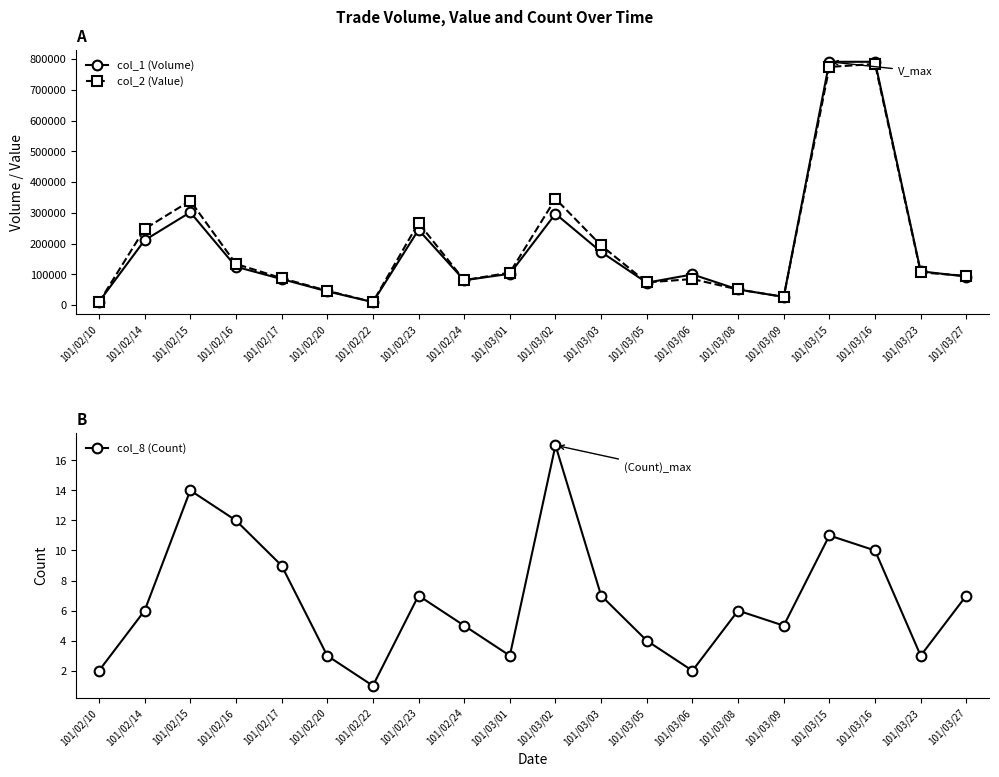

True or false: col_2 (Value) and col_8 (Count) cross at least once.

False